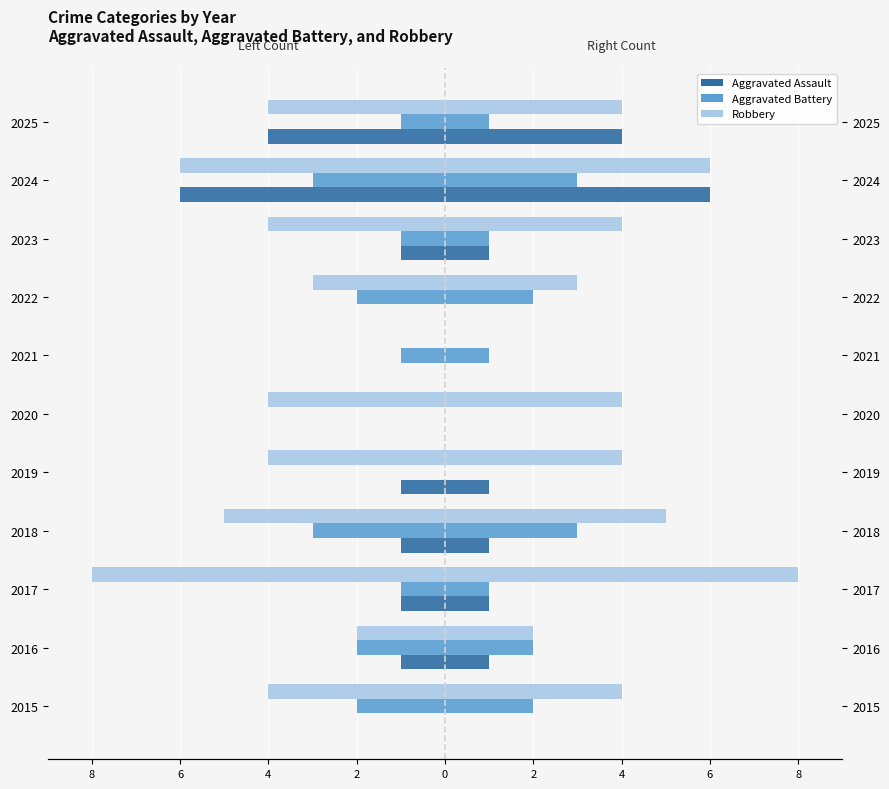

Which series has the largest range (max minus min)?

Robbery